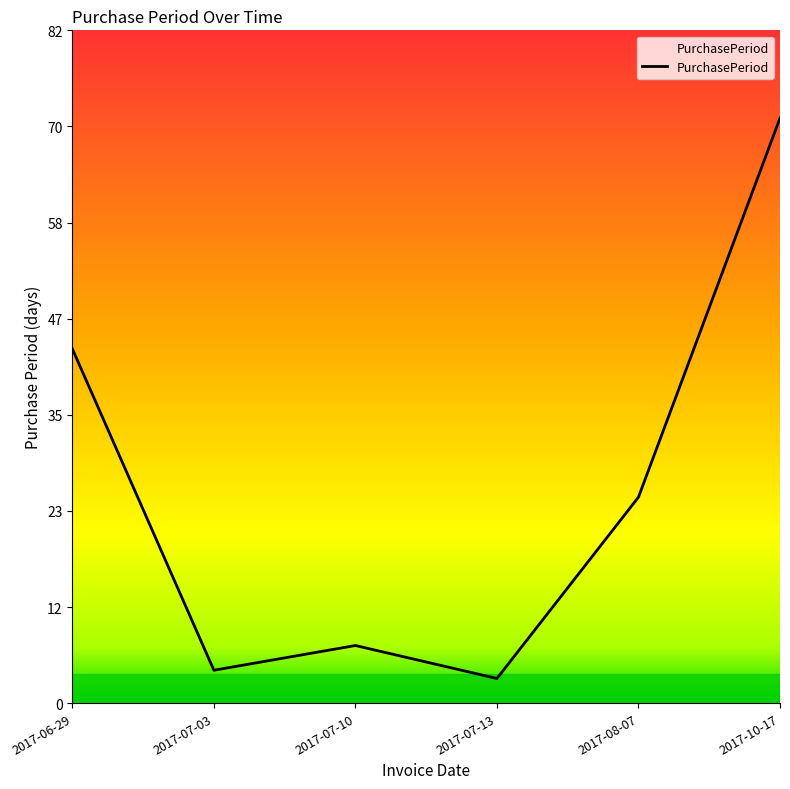

Reading left to right, transcribe all the data shown in this chart.

43	4	7	3	25	71